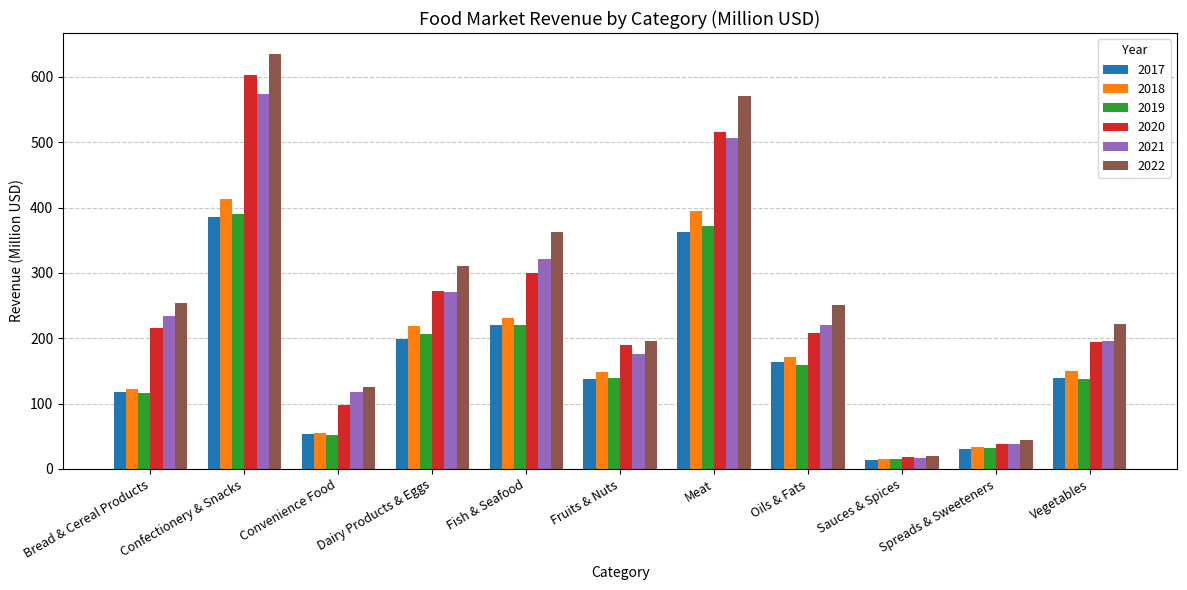

The value of 2021 at Dairy Products & Eggs is 271.2. True or false?

True